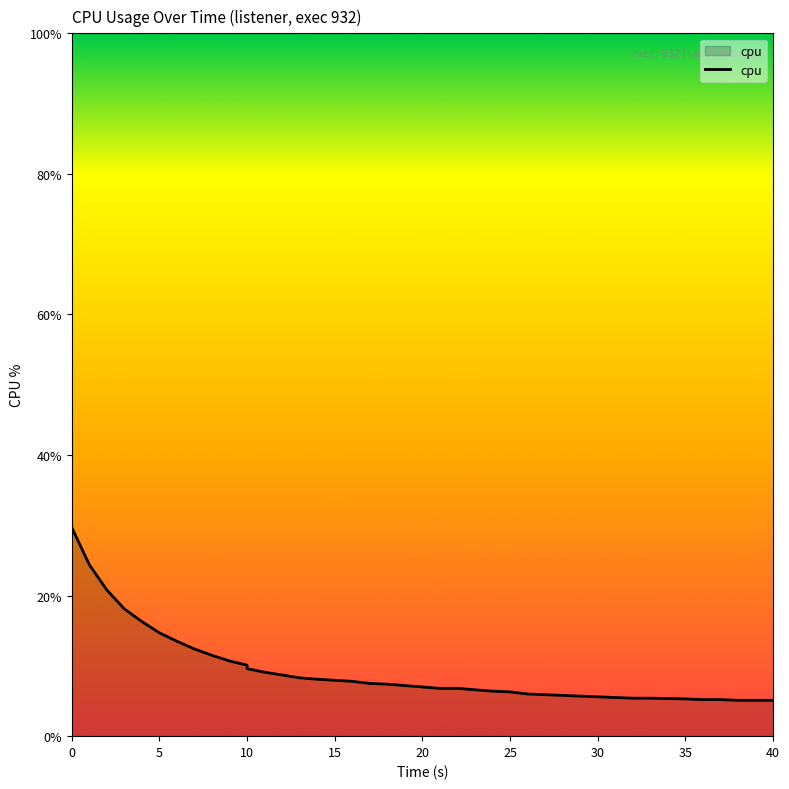

What is the approximate value at 26?

6.0